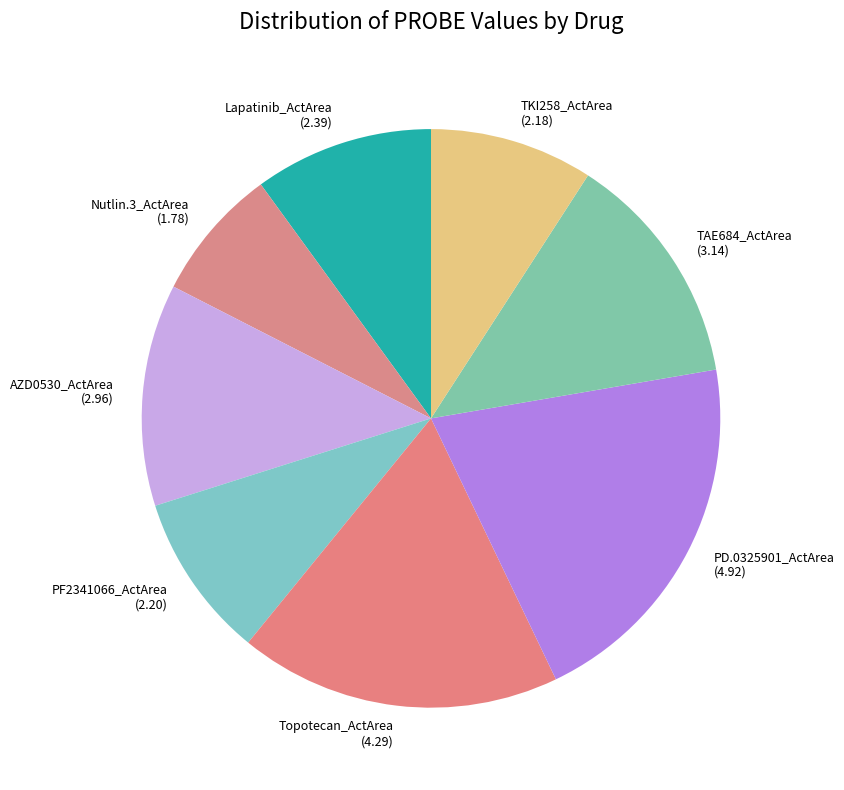

Combined, do AZD0530_ActArea (2.96) and Topotecan_ActArea (4.29) account for over 50%?

No